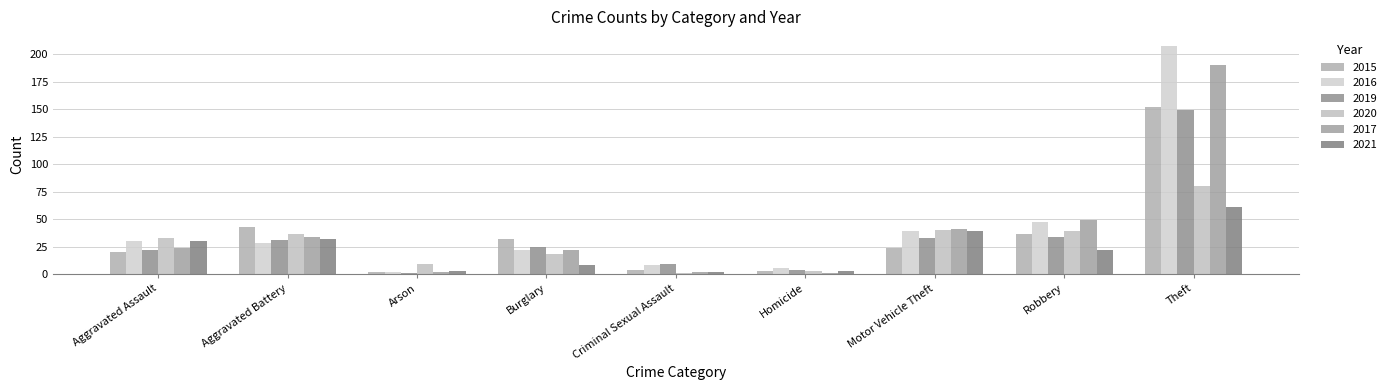

Reading left to right, what are all the values shown in this chart?

2015: 20	43	2	32	4	3	24	36	152
2016: 30	28	2	22	8	5	39	47	208
2019: 22	31	1	25	9	4	33	34	149
2020: 33	36	9	18	1	3	40	39	80
2017: 24	34	2	22	2	1	41	49	190
2021: 30	32	3	8	2	3	39	22	61